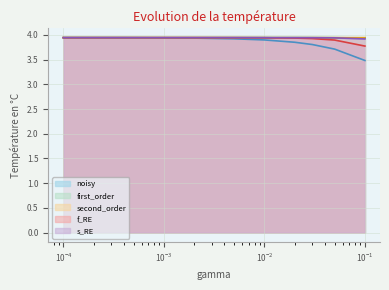

True or false: second_order has more than 2 points higher than both neighbors.

False